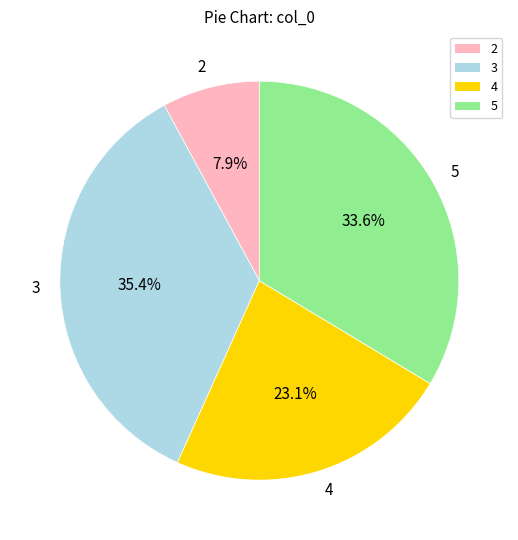

The 3 slice represents 35% of the pie. True or false?

True